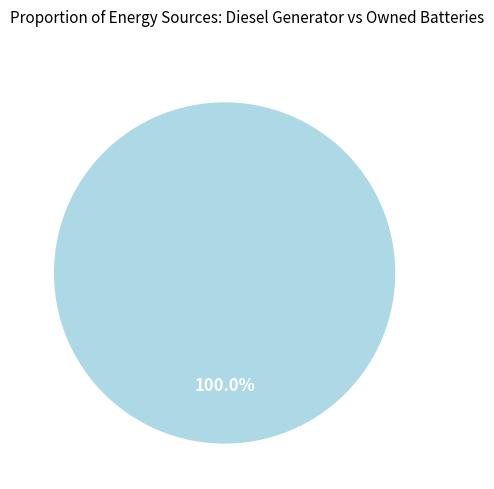

Is there a majority slice in this chart?

Yes